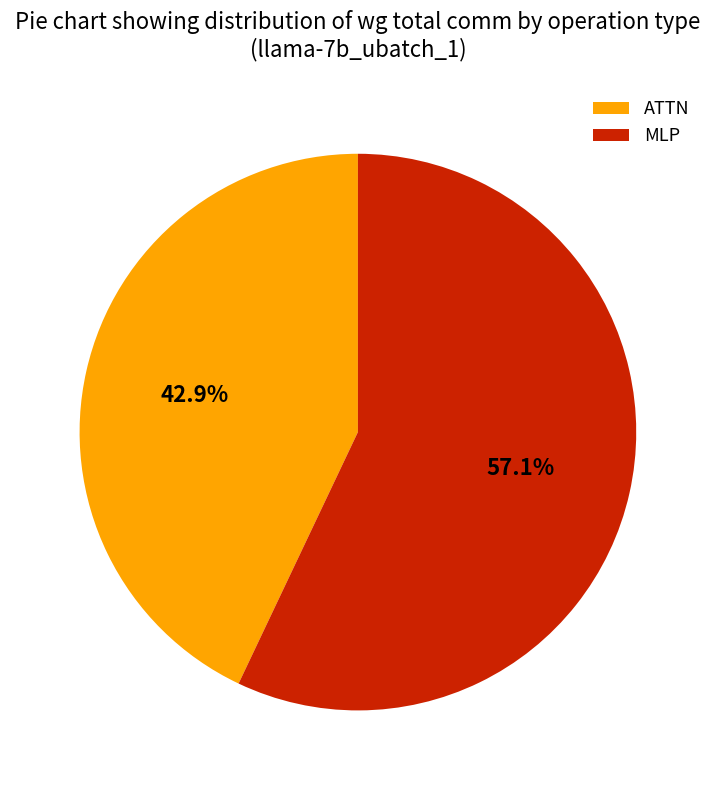

How many segments does this pie chart have?

2